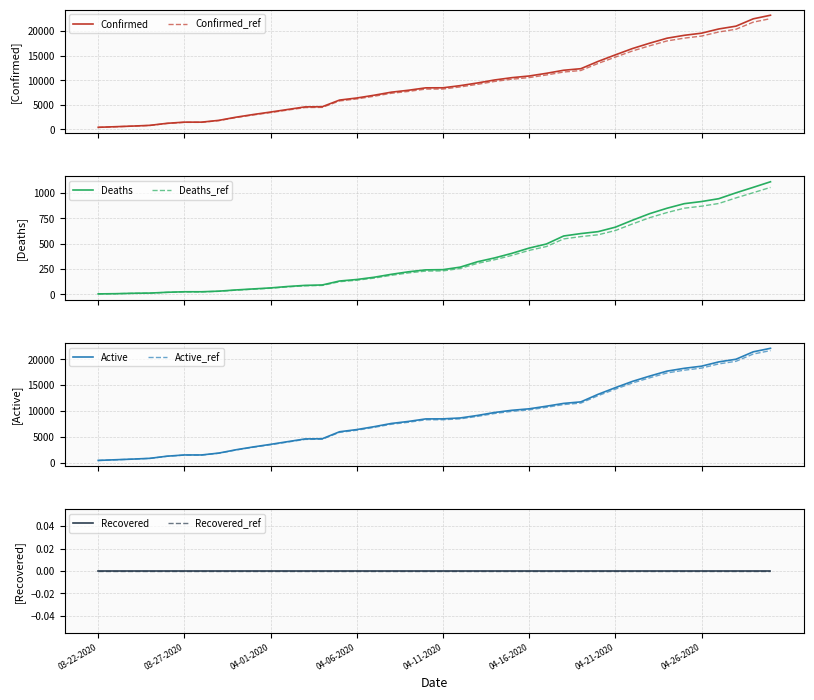

How many data points in Confirmed are above 8453?

19